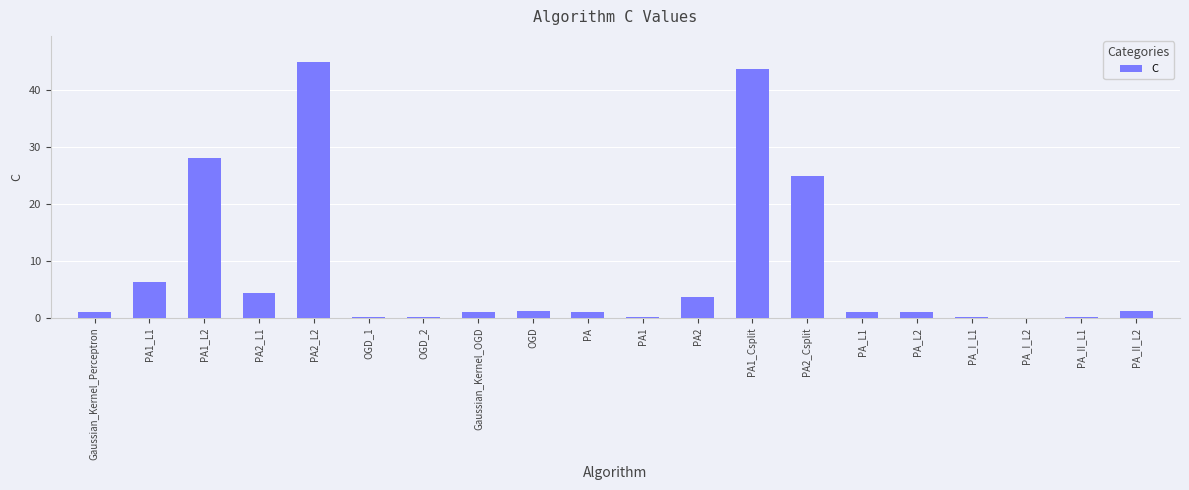

The value at PA2_Csplit is 35.7. True or false?

False